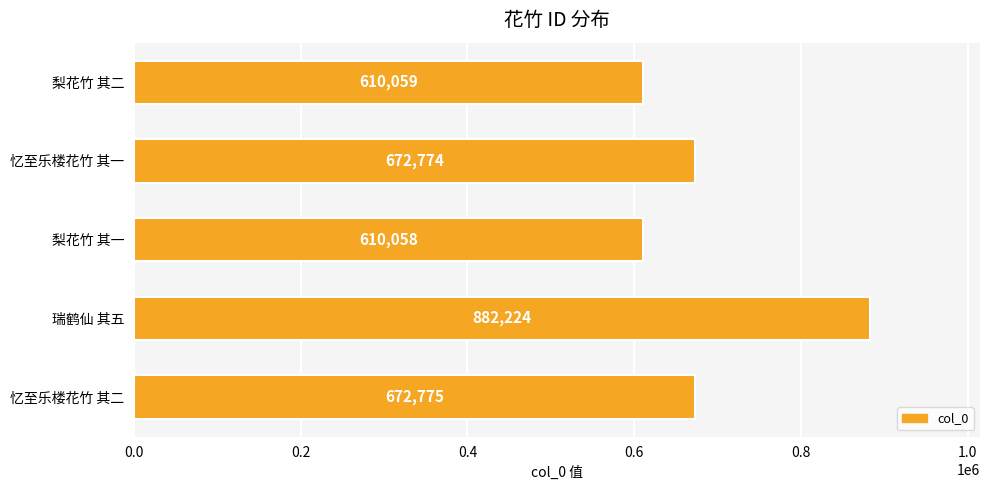

At which category does the chart reach its peak across all series?

瑞鹤仙 其五